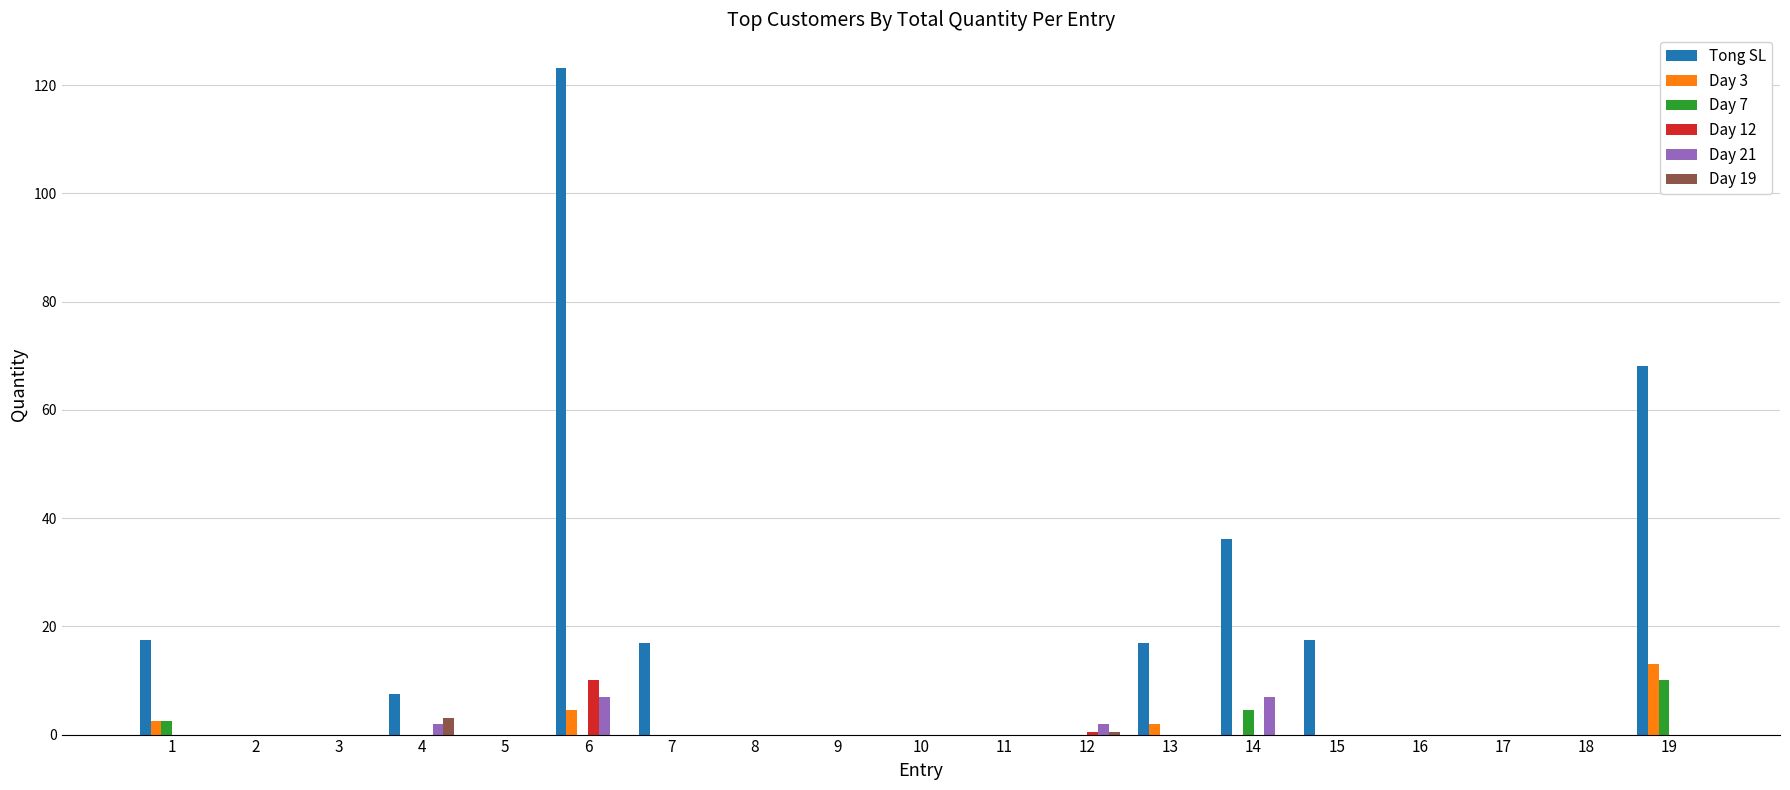

Which series changed the most between 5 and 7?

Tong SL